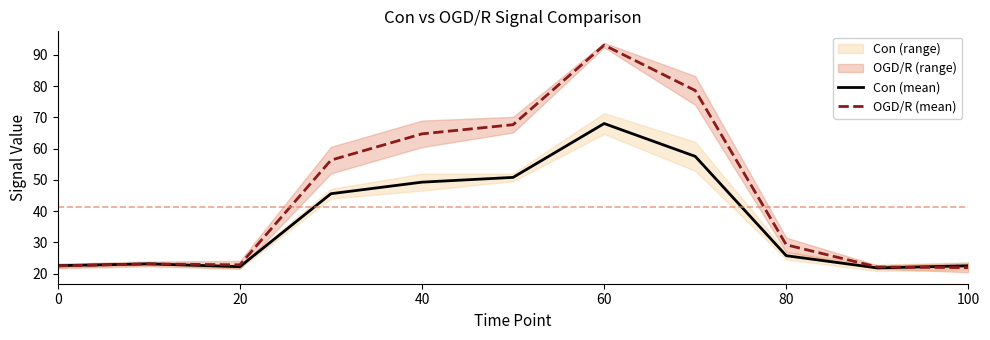

Is it true that Con (mean) equals 100.9 at 60?

False